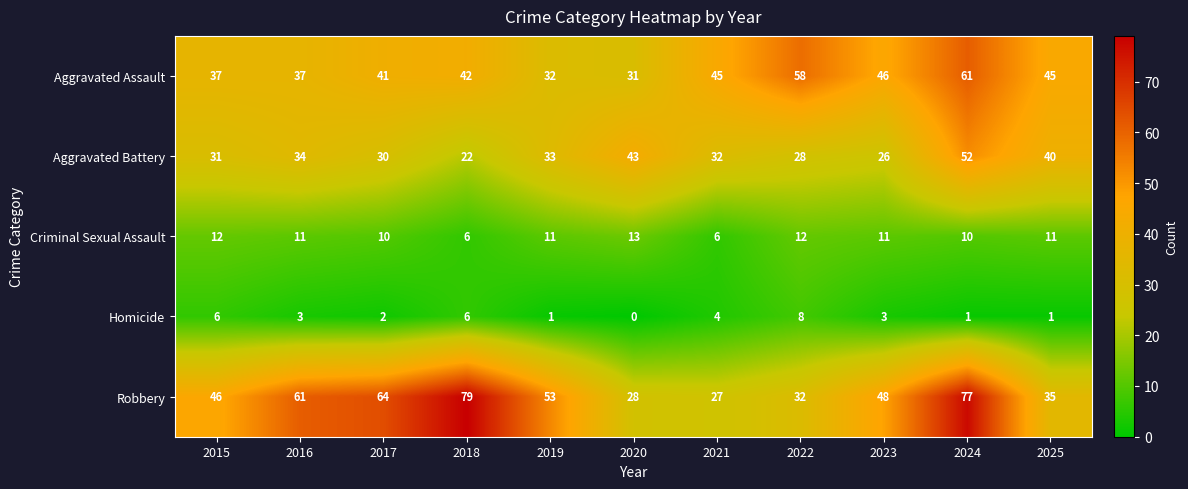

What is the difference between the second highest and minimum values in the Robbery series?

50